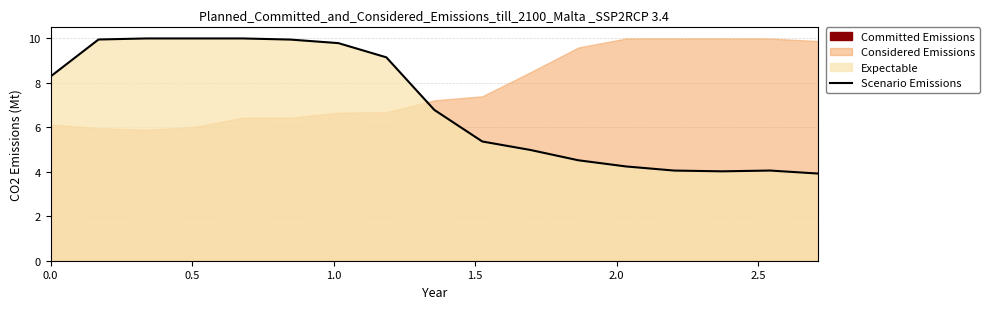

What is the highest value of the Scenario Emissions series?

10.0